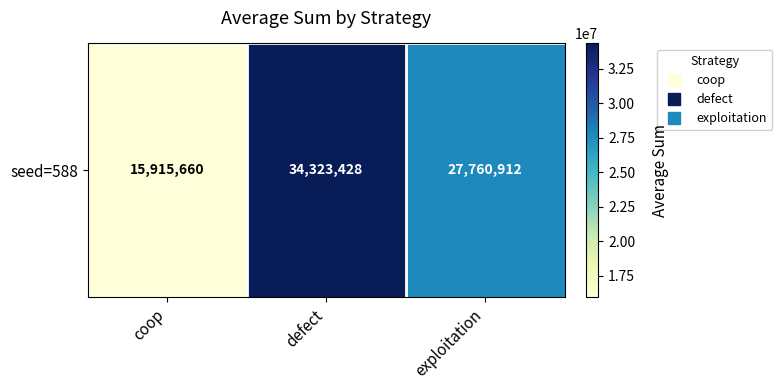

What is the difference between the second highest and minimum values?

11845252